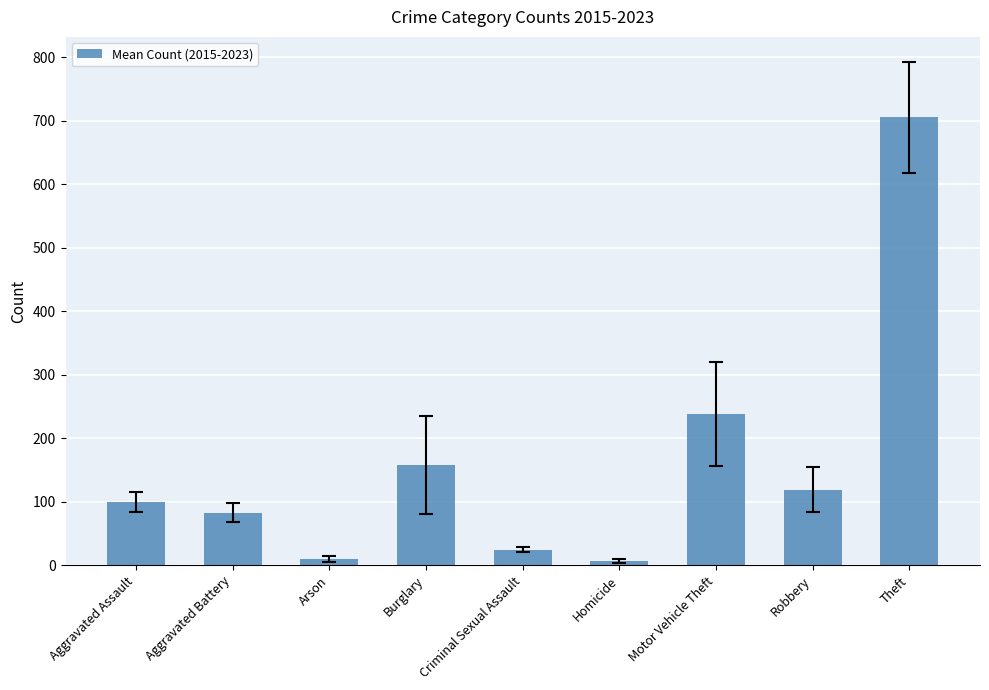

What is the sum of the values at Aggravated Battery and Aggravated Assault?

182.0